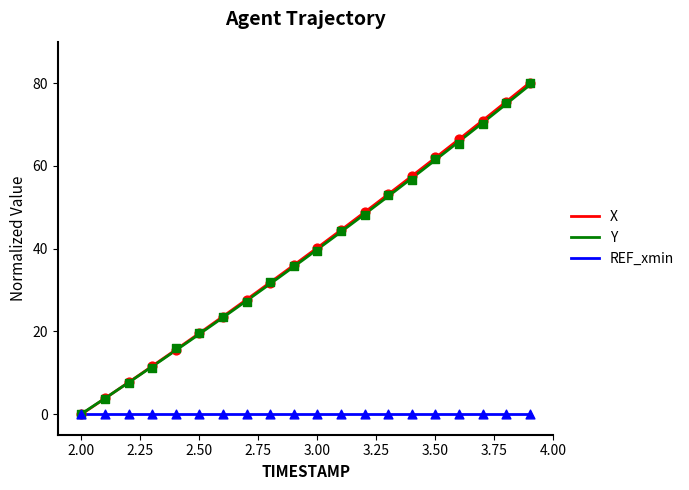

At how many categories does at least one series exceed 70?

3